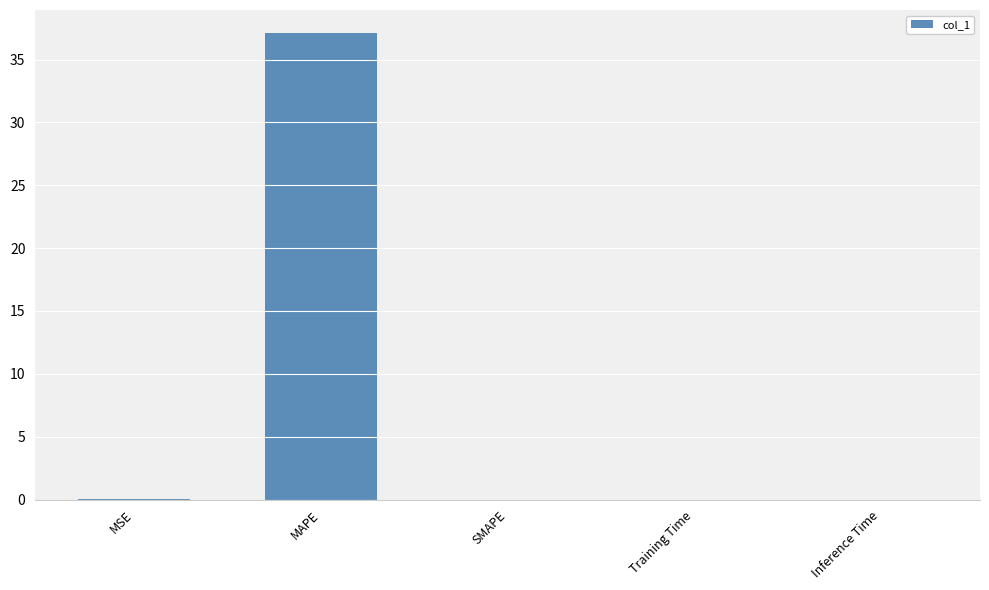

Is it true that the value at Inference Time is 0.0?

True